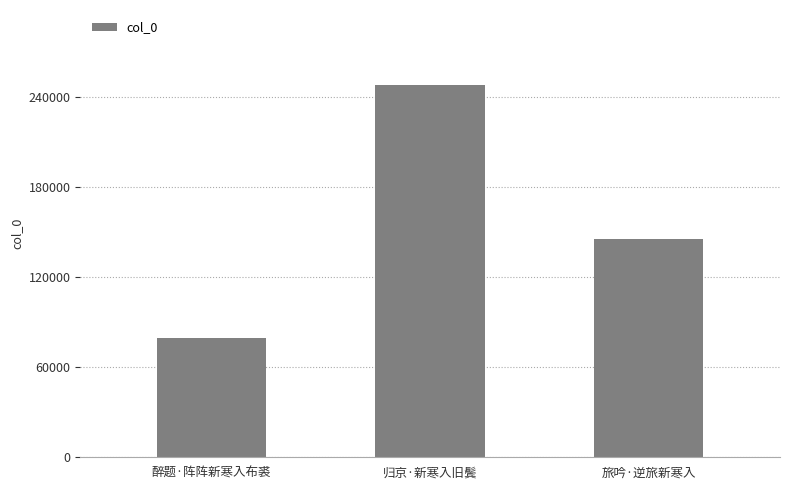

The value at 旅吟·逆旅新寒入 is 145517. True or false?

True